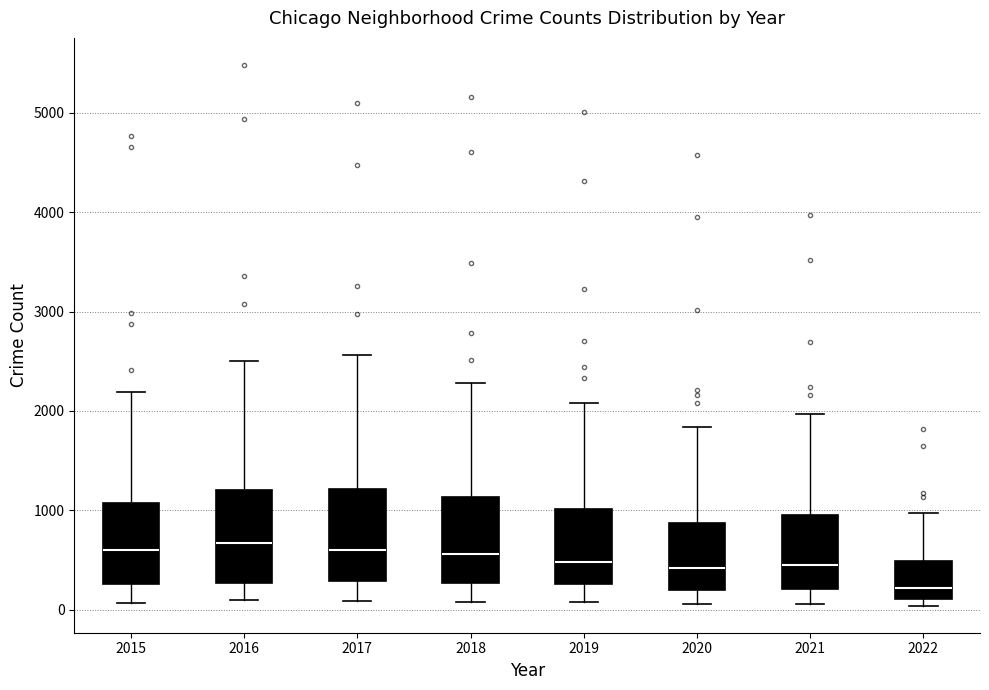

Reading left to right, read every box against the y-axis: the position of its median line, the range the box covers, and the ends of its whiskers. The values are not printed on the chart, so give them approximately, as read against the axis.

2015: median 600, box 300 to 1100, whiskers 100 to 2200
2016: median 700, box 300 to 1200, whiskers 100 to 2500
2017: median 600, box 300 to 1200, whiskers 100 to 2600
2018: median 600, box 300 to 1100, whiskers 100 to 2300
2019: median 500, box 300 to 1000, whiskers 100 to 2100
2020: median 400, box 200 to 900, whiskers 100 to 1800
2021: median 500, box 200 to 1000, whiskers 100 to 2000
2022: median 200, box 100 to 500, whiskers 0 to 1000